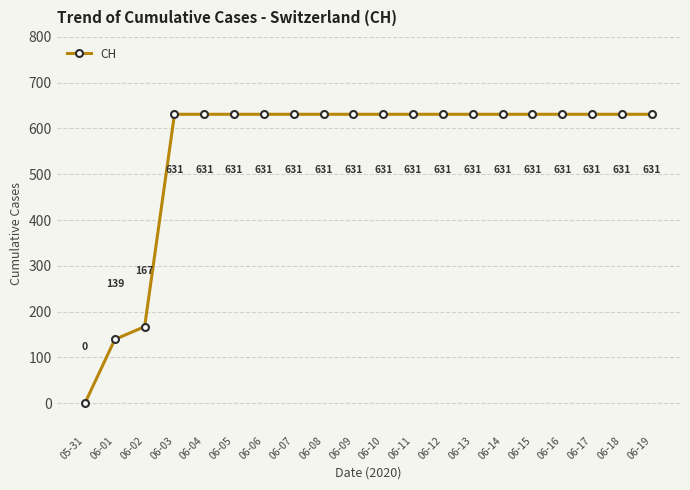

What is the label of the 15th point from the right?

06-05